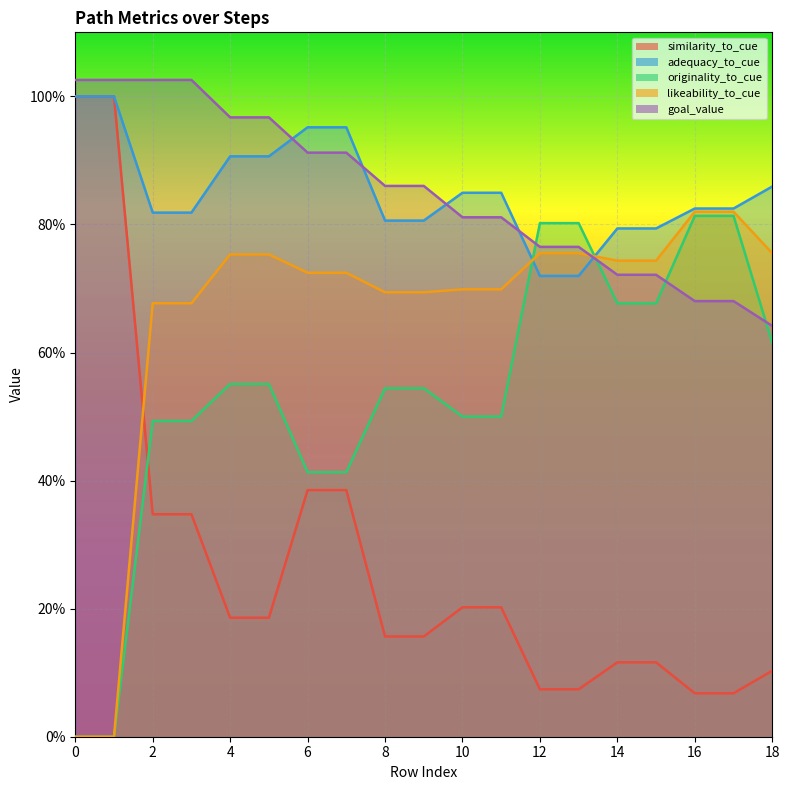

True or false: likeability_to_cue has more than 2 points higher than both neighbors.

False